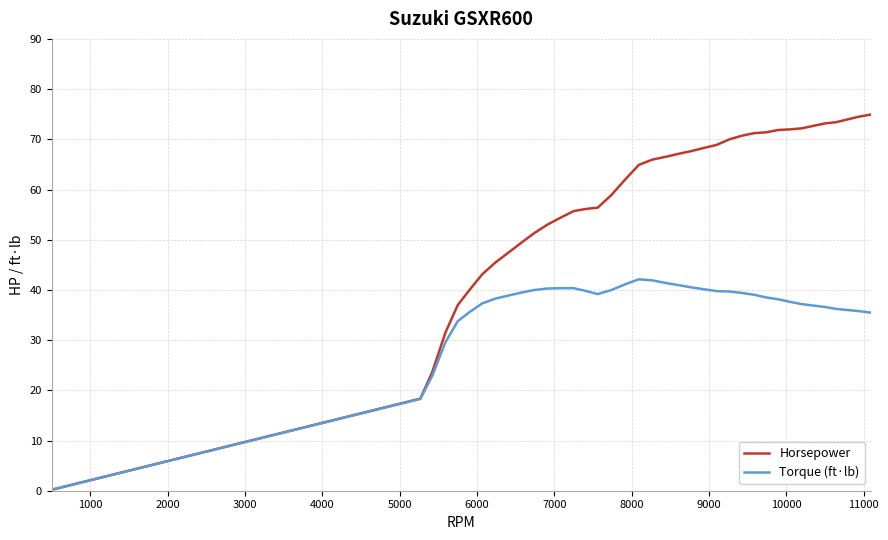

Which series has the widest spread of values?

Horsepower